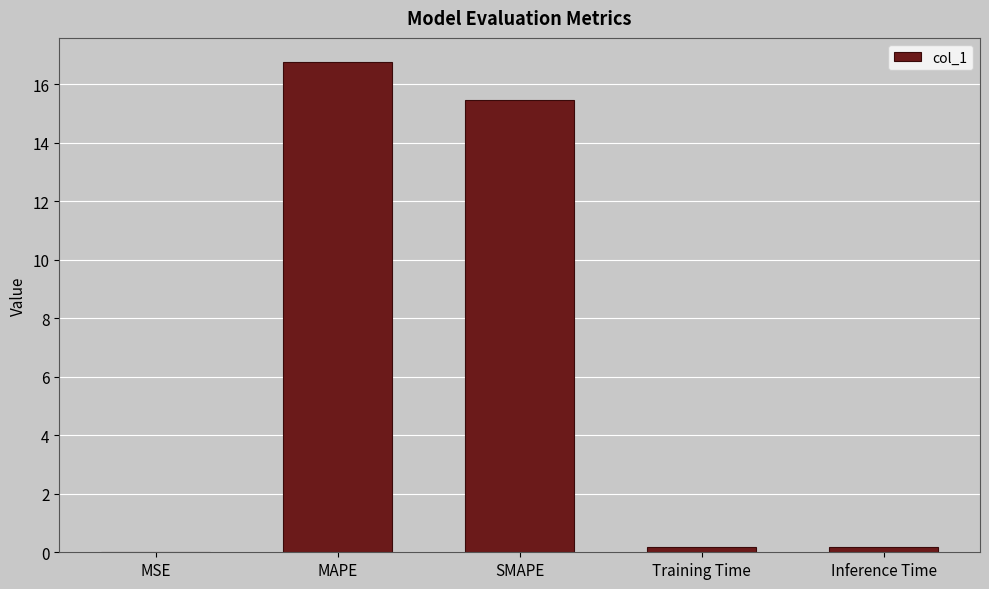

The value at Training Time is 0.2. True or false?

True